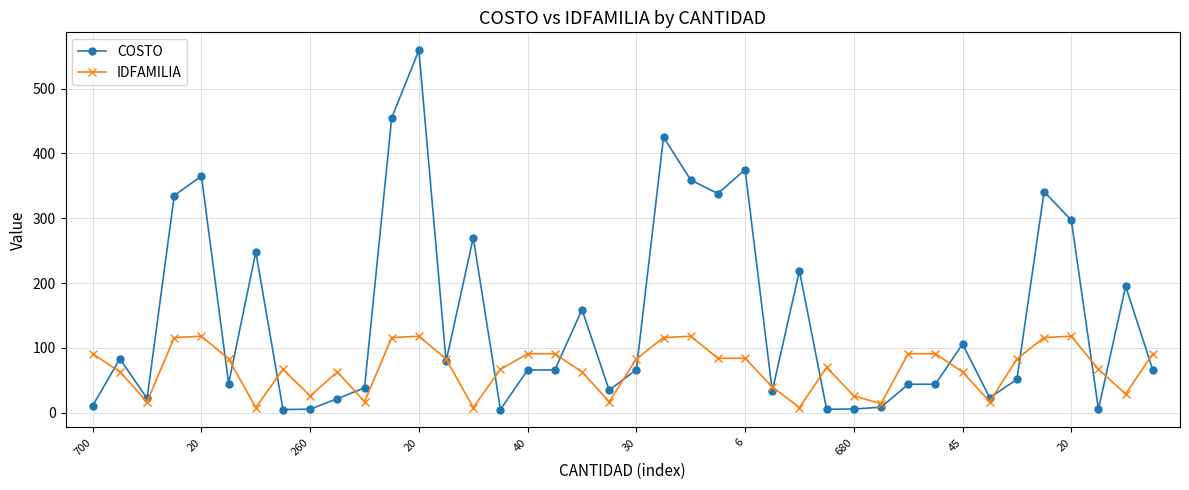

What is the value of the IDFAMILIA point at the 21st from the left?

83.0